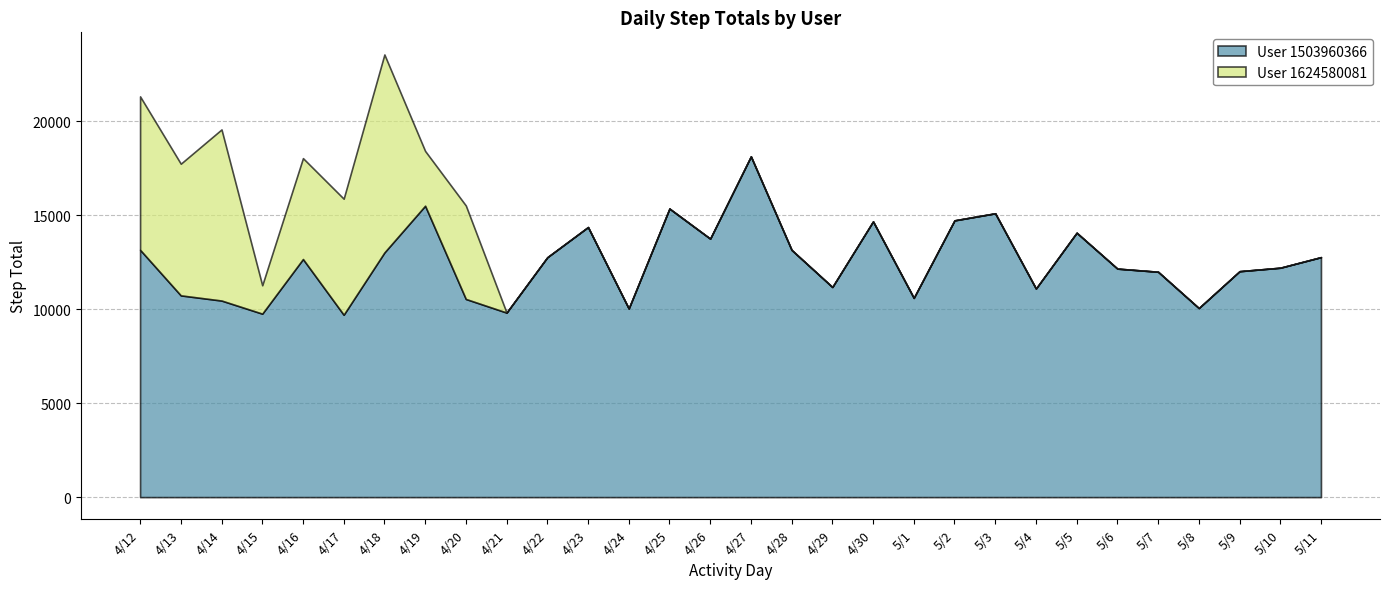

Which series has the largest total across all categories?

User 1503960366